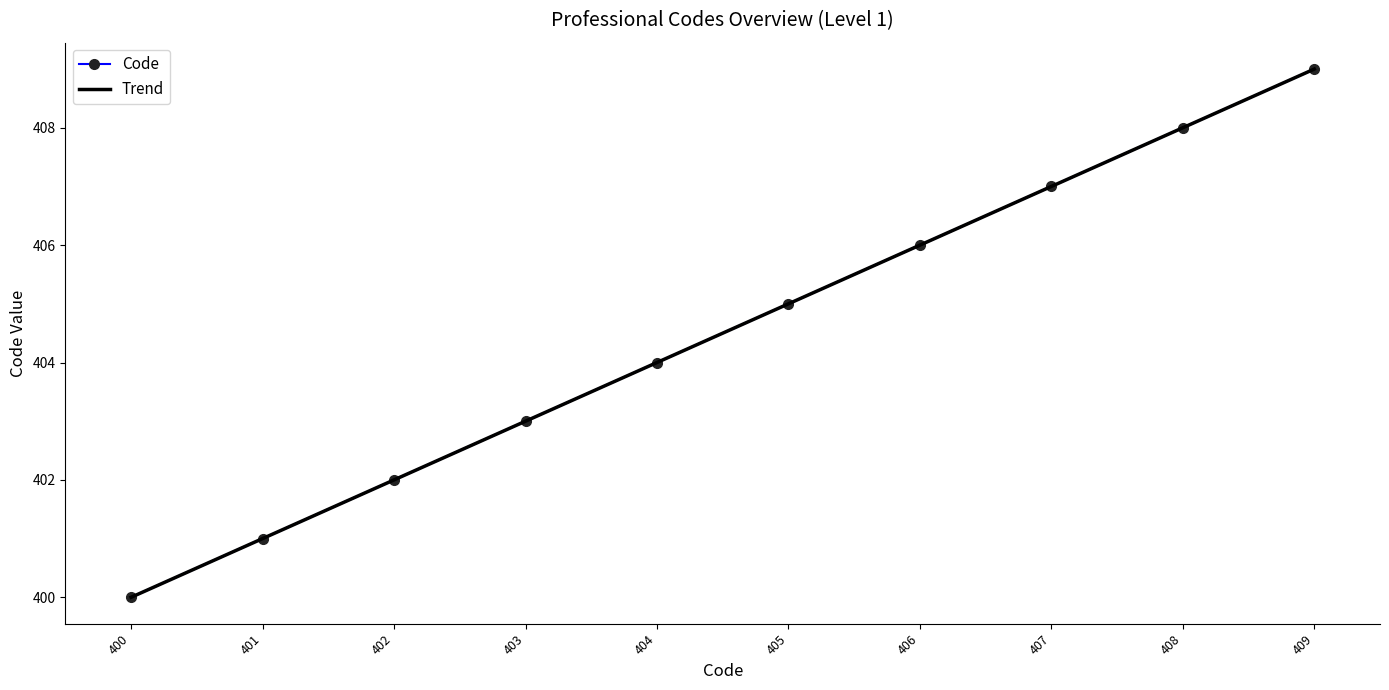

The Code series shows 621.2 at 400. True or false?

False